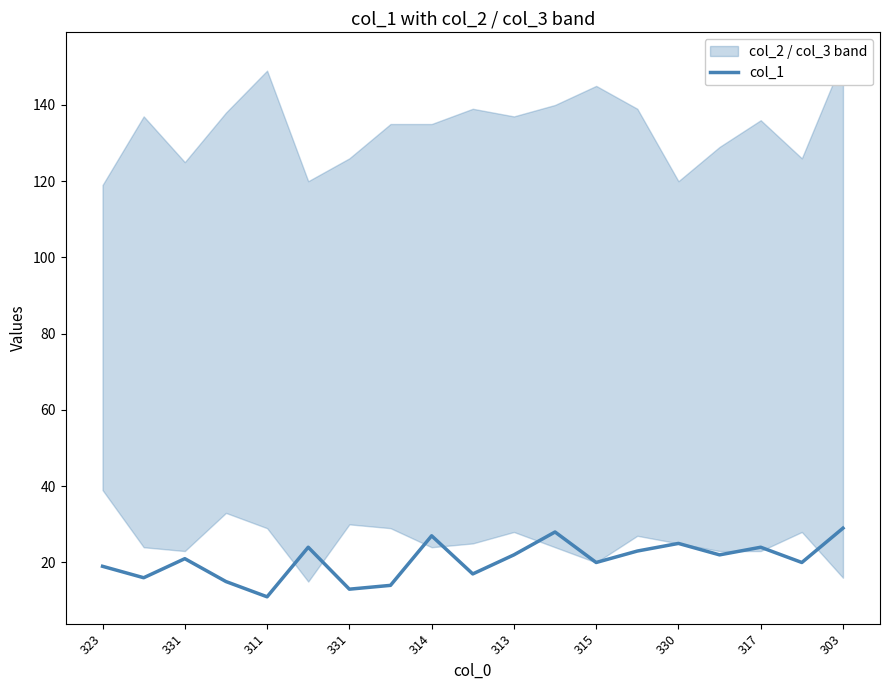

What is the greatest value displayed?

29